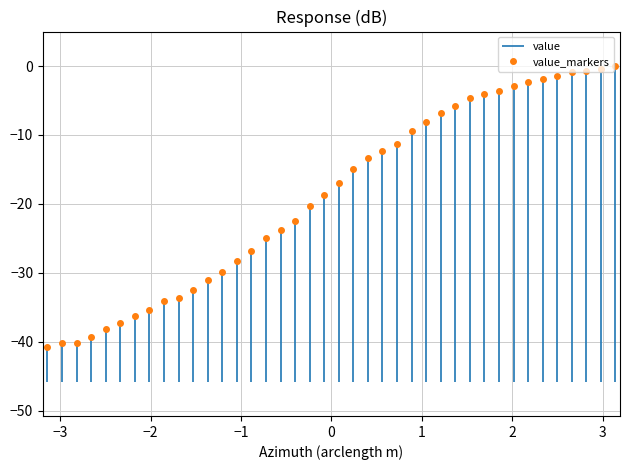

What is the value of the value_markers point at the 16th from the left?

-24.9